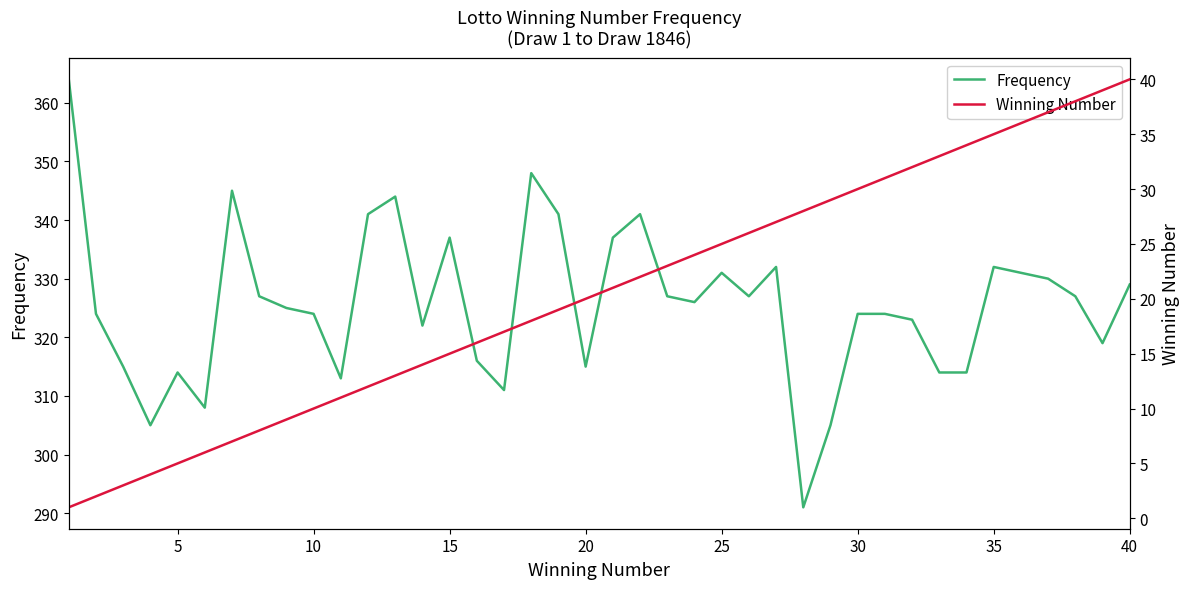

What is the minimum value for Frequency?

291